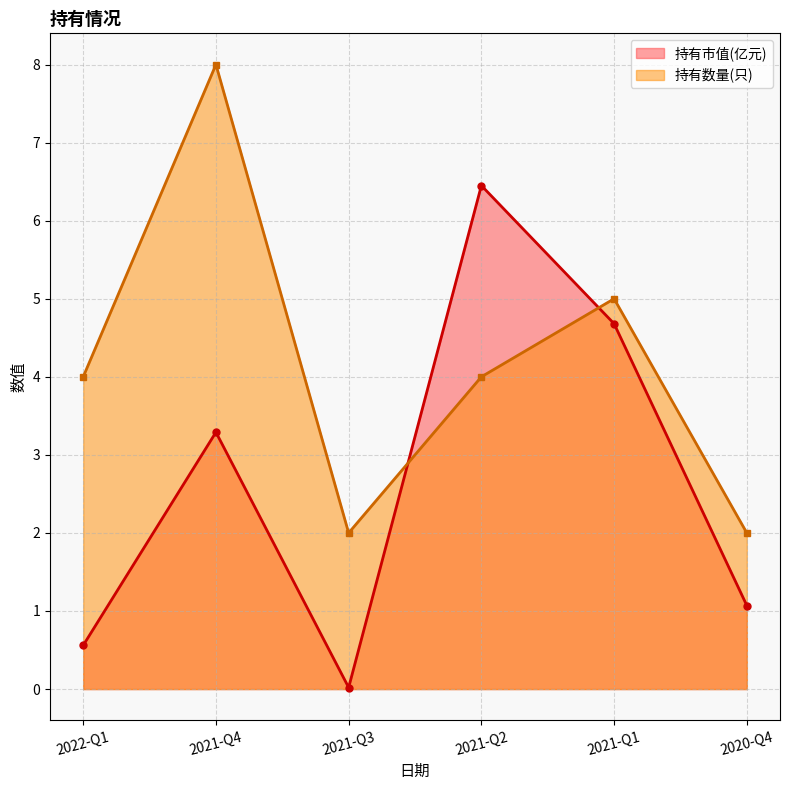

At how many categories does at least one series exceed 7?

1